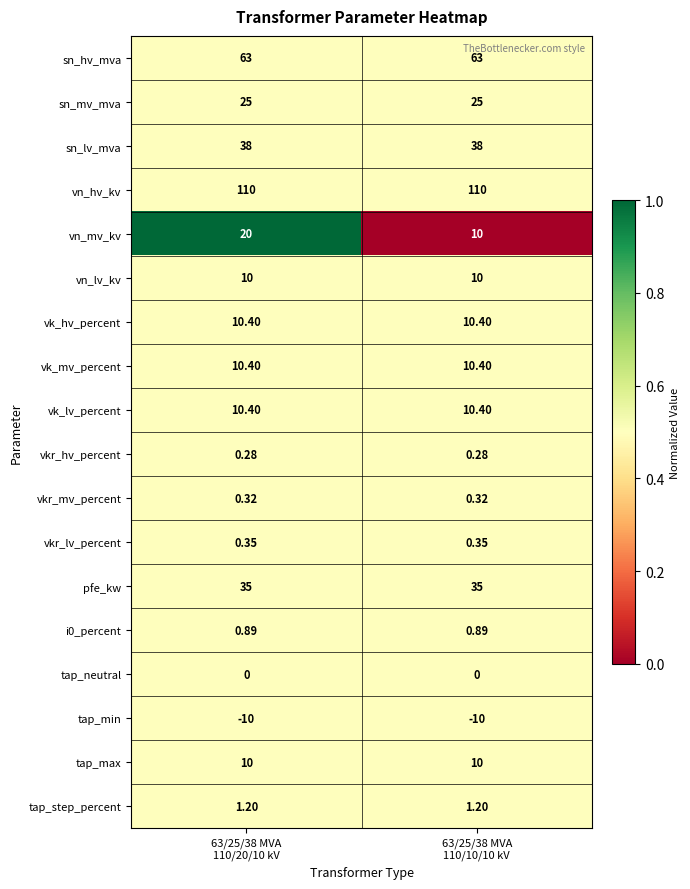

Which series has the largest range (max minus min)?

vn_mv_kv